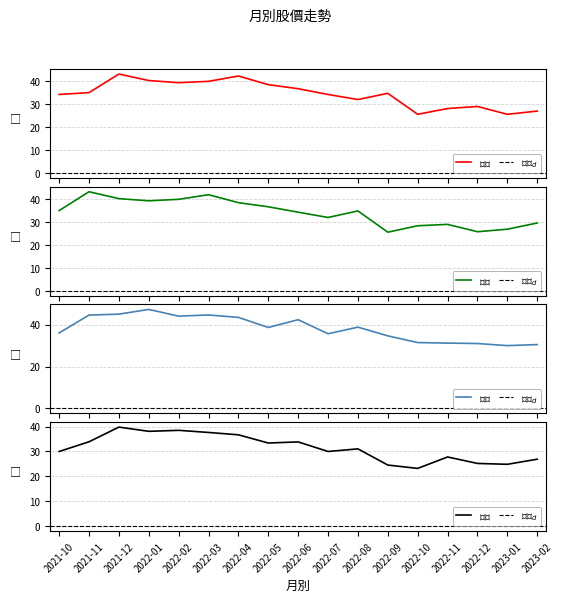

True or false: 最高 and 開盤 intersect in this chart.

False